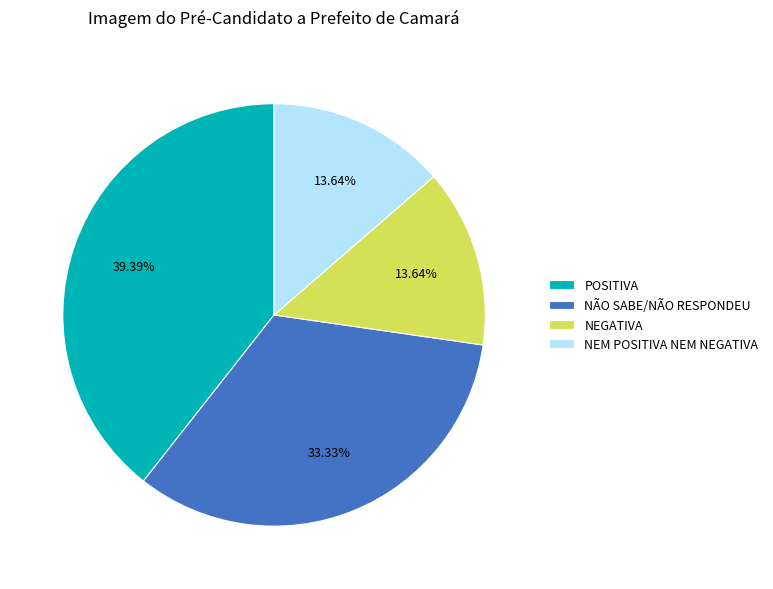

To the nearest percent, what percentage of the pie is POSITIVA?

39%